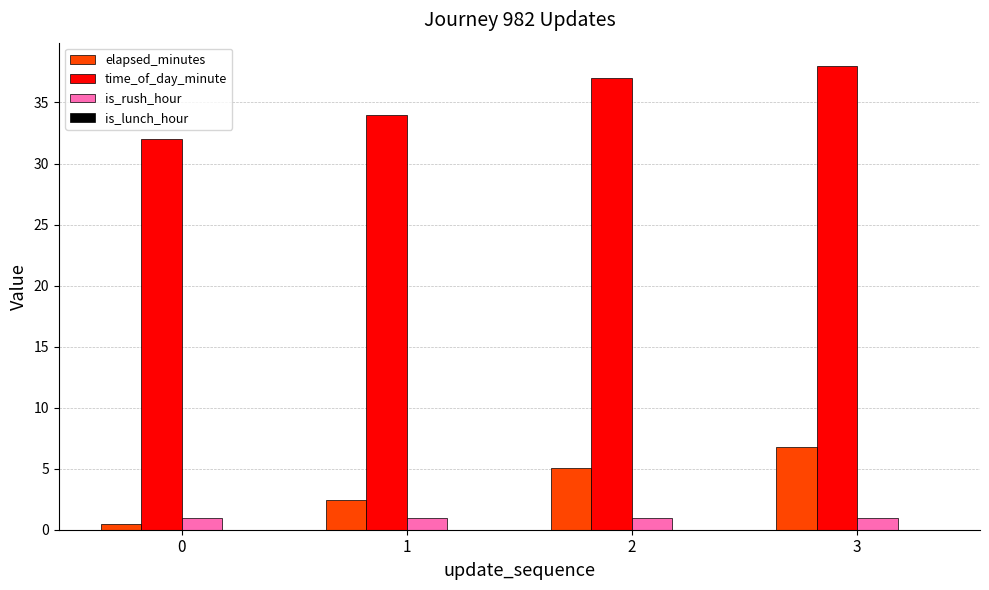

How many groups of bars are there?

4